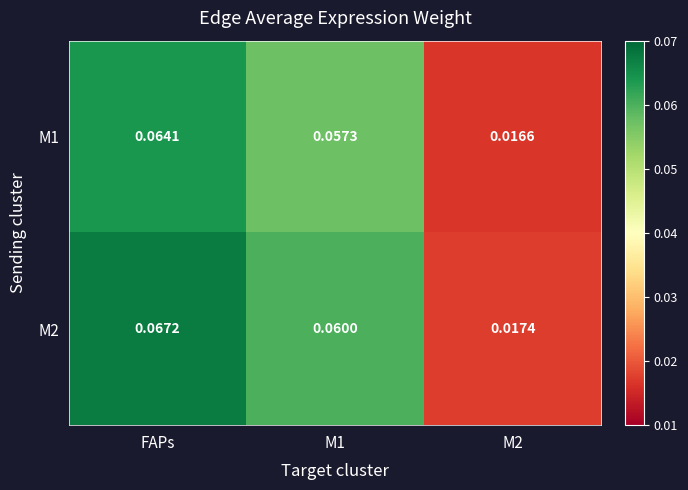

At which category is the sum across all series the highest?

FAPs